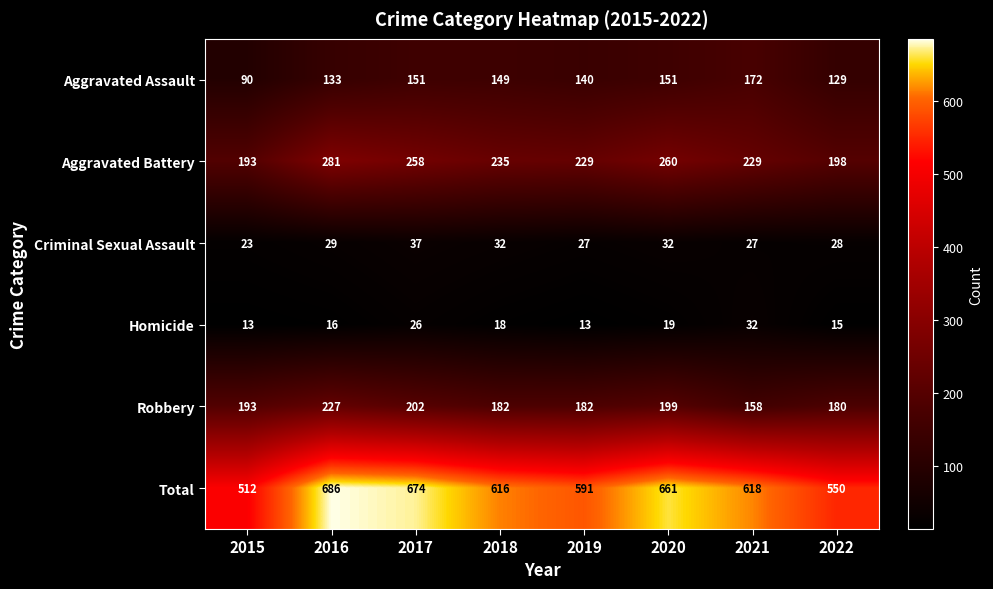

What is the difference between the Criminal Sexual Assault values at 2017 and 2015?

14